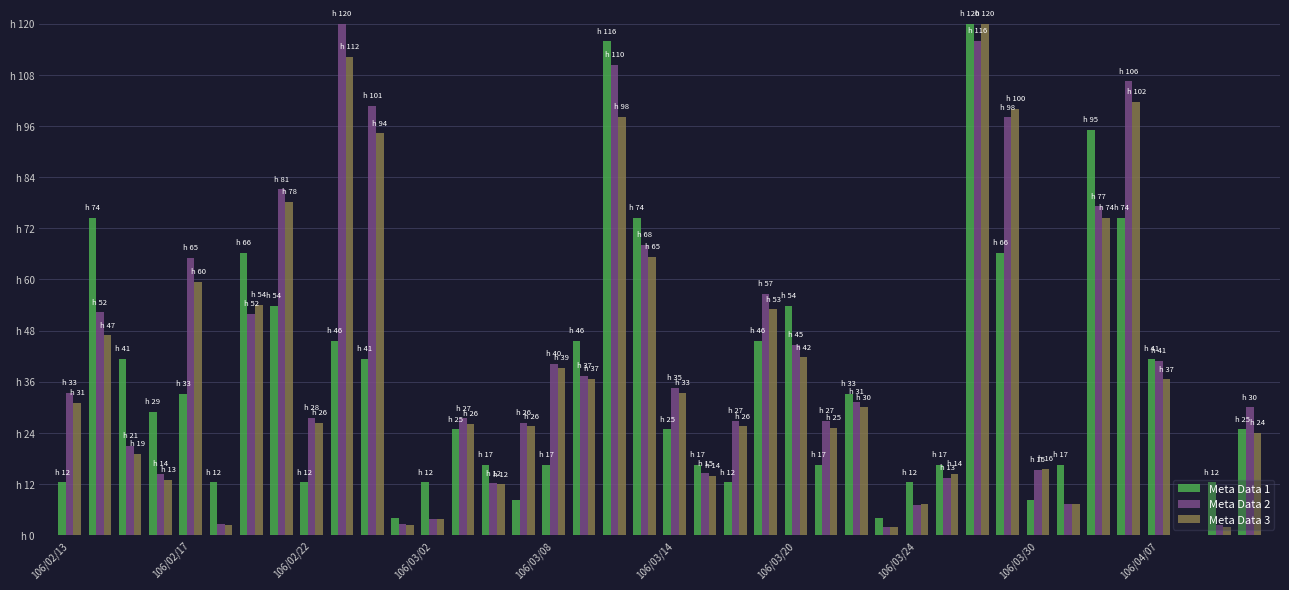

What is the maximum value shown in the chart?

120.0